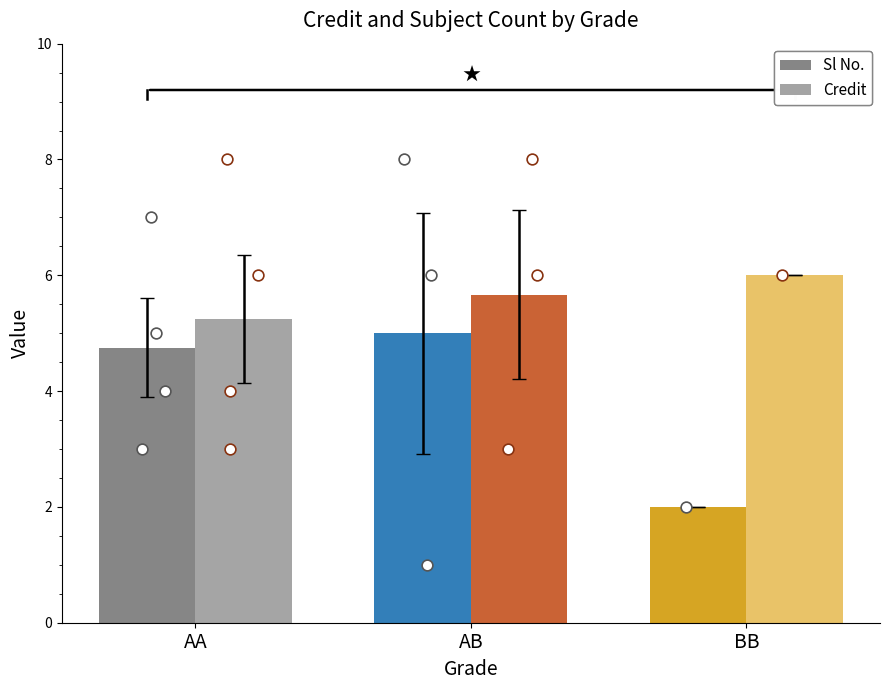

Which series reaches the maximum Y coordinate?

Credit